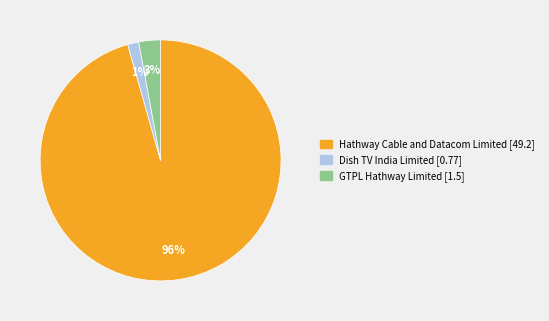

How many segments does this pie chart have?

3